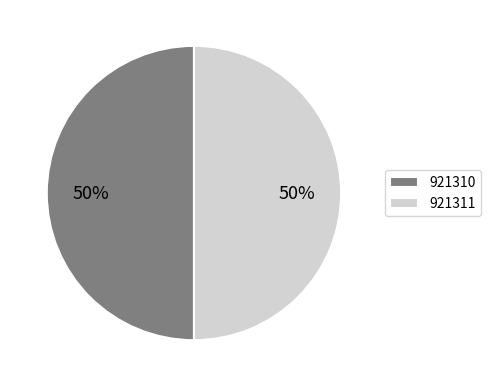

To the nearest percent, what is the combined percentage of 921311 and 921310?

100%